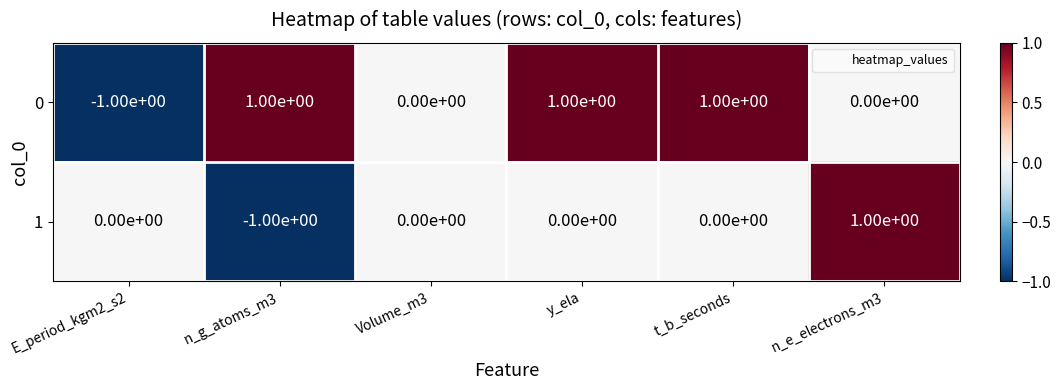

At n_g_atoms_m3, list the series in order from smallest to largest.

1, 0